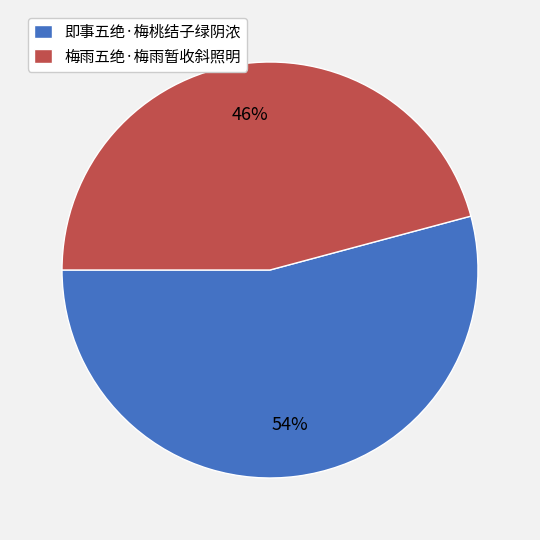

Count the number of slices in the pie.

2